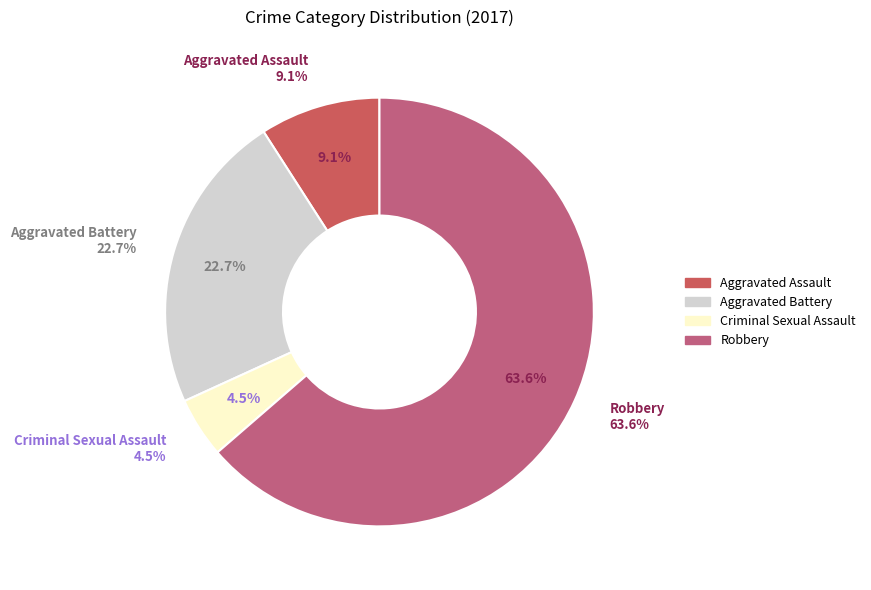

Count the number of slices in the pie.

4